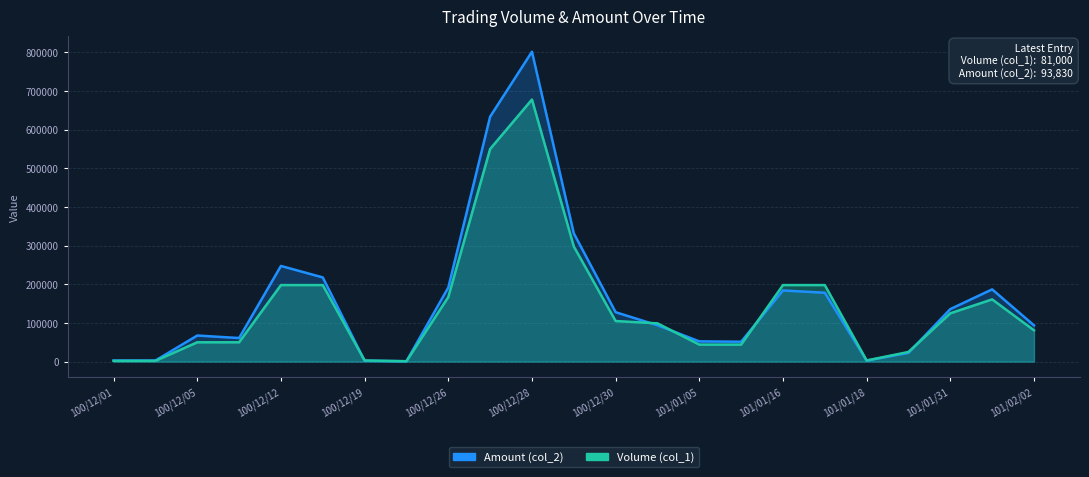

Is it true that Volume (col_1) equals 101278 at 101/02/01?

False